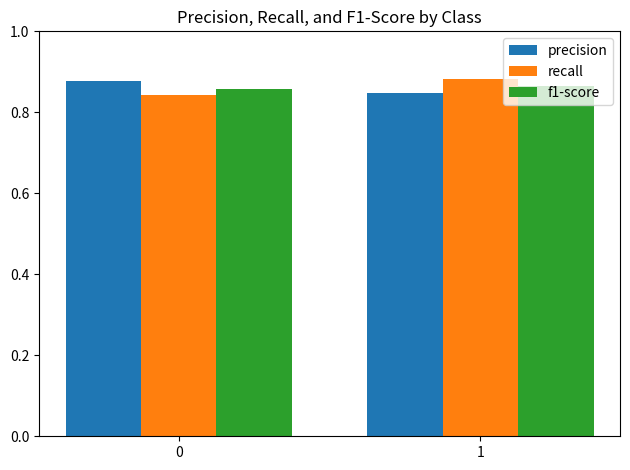

What is the total value across all series at 0?

2.6